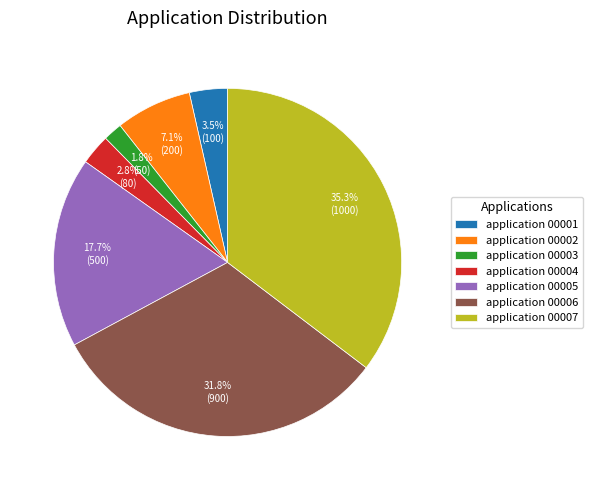

Does application 00001 account for over 50% of the chart?

No